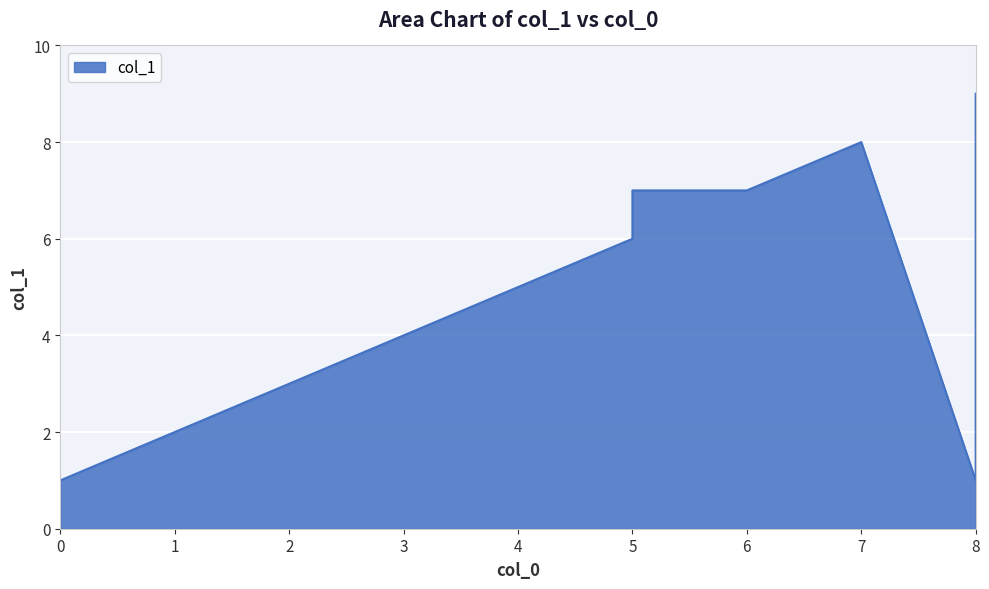

Approximately how many times larger is the value at 5 compared to 8?

7.0